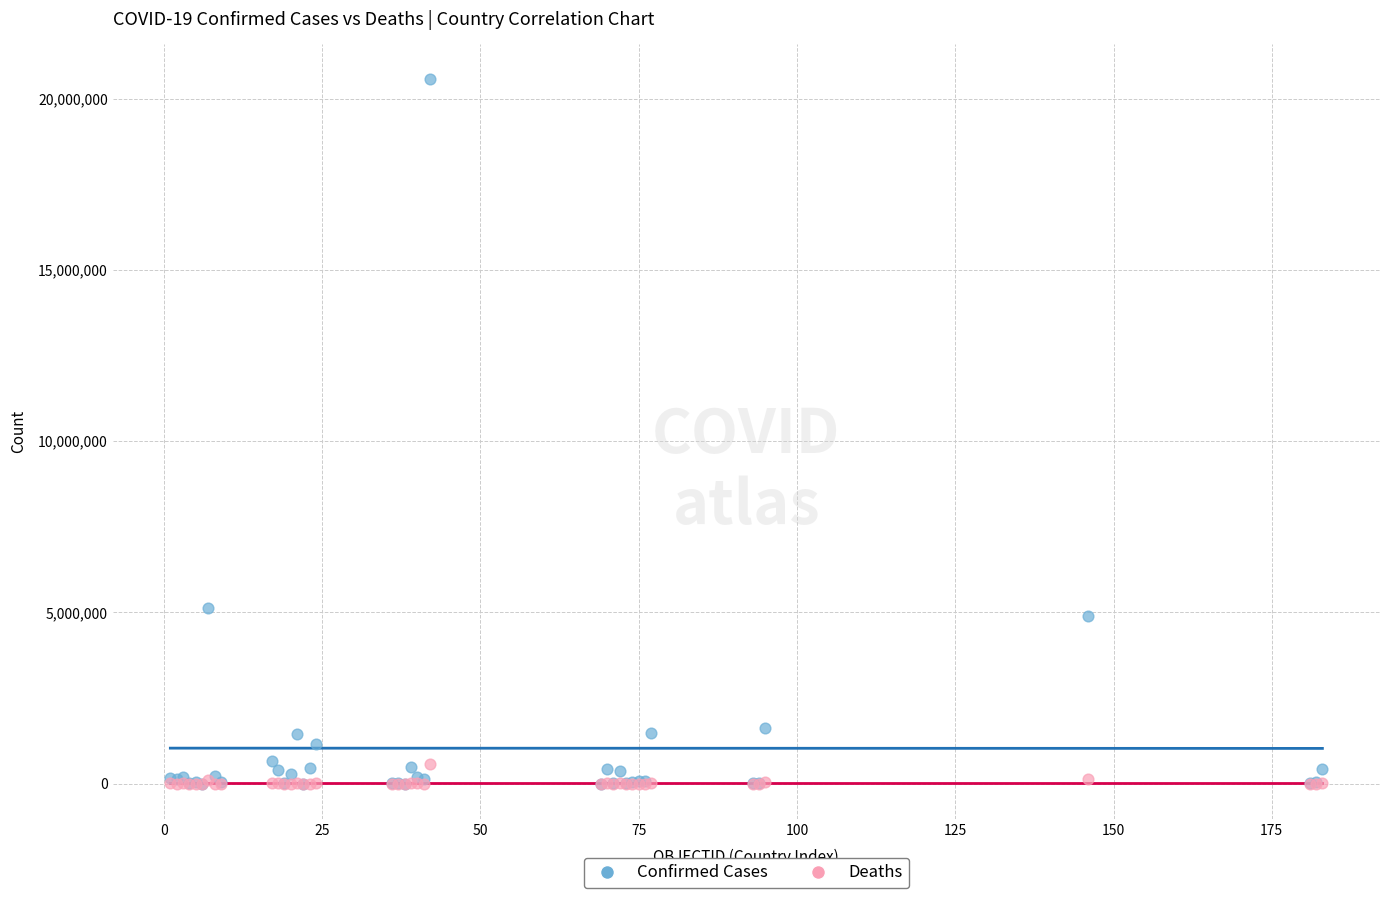

In the Confirmed Cases series, what Y value is closest to 10278971?

5130852